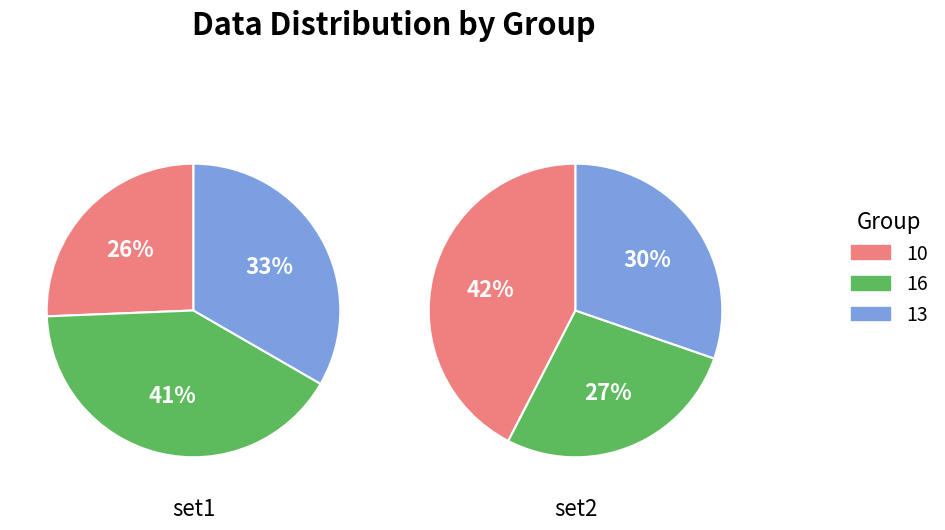

To the nearest percent, what percentage of the pie is 13?

33%